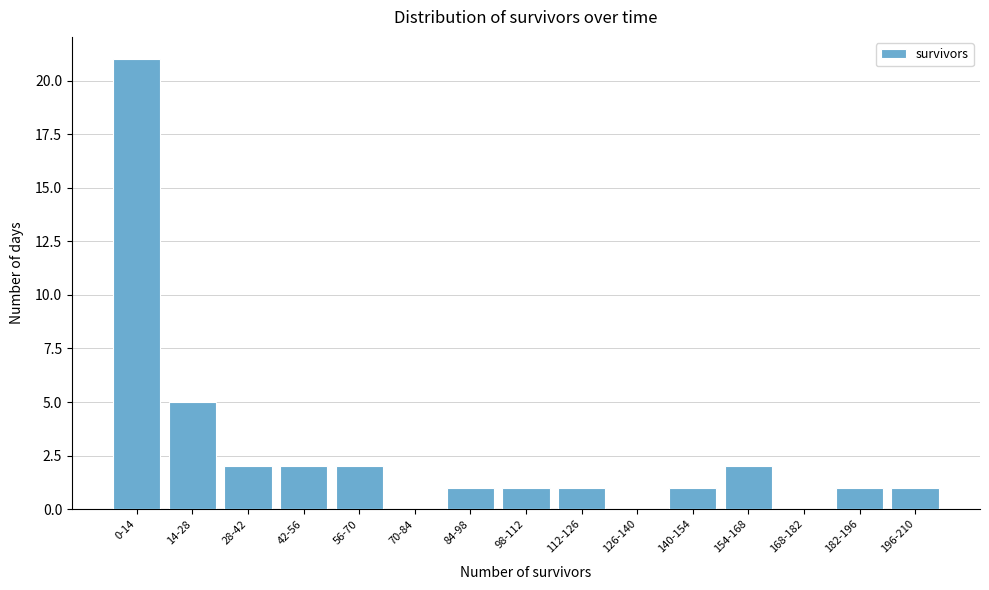

Reading left to right, list all the values displayed in this chart.

0-14=21	14-28=5	28-42=2	42-56=2	56-70=2	70-84=0	84-98=1	98-112=1	112-126=1	126-140=0	140-154=1	154-168=2	168-182=0	182-196=1	196-210=1